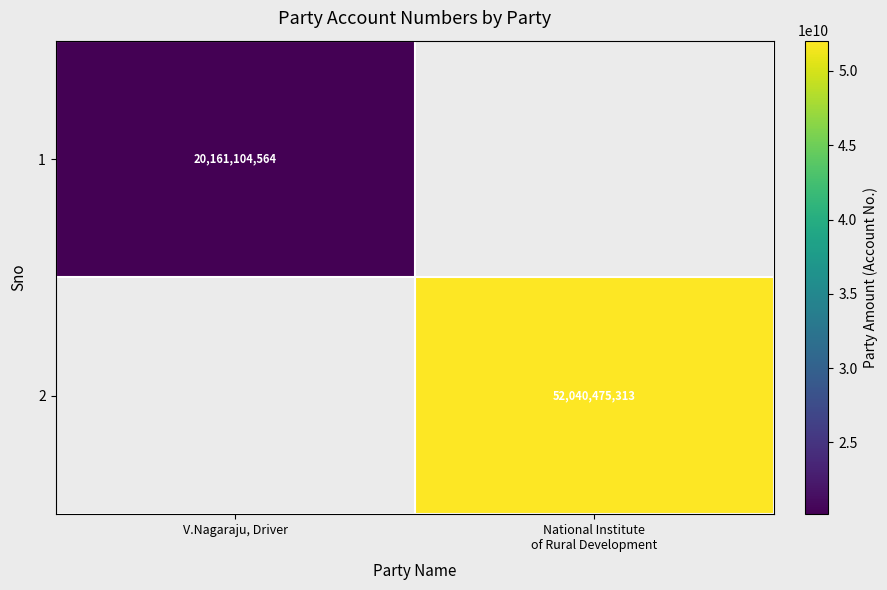

Between V.Nagaraju, Driver and National Institute
of Rural Development, which is larger?

National Institute
of Rural Development